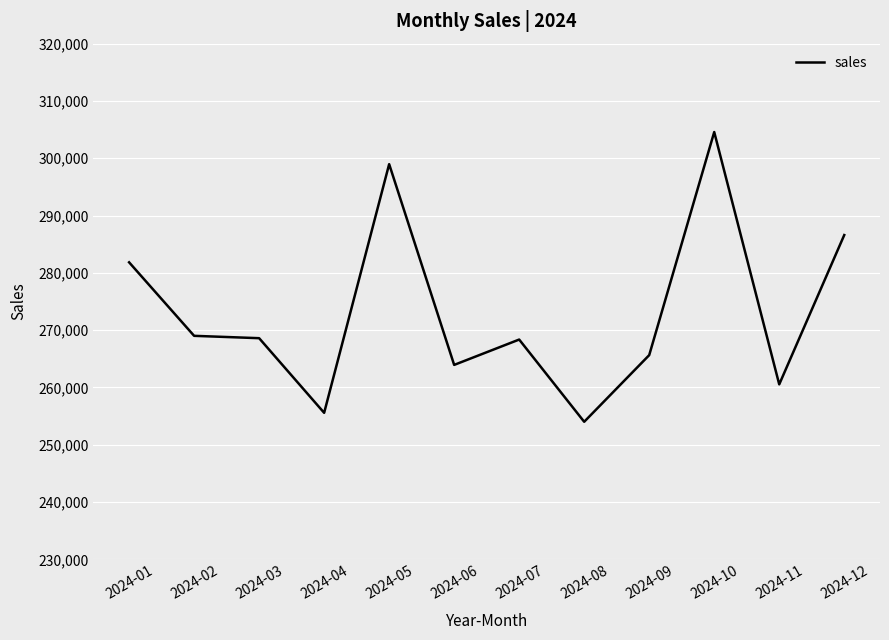

Approximately how many times larger is the value at 2024-04 compared to 2024-03?

1.0